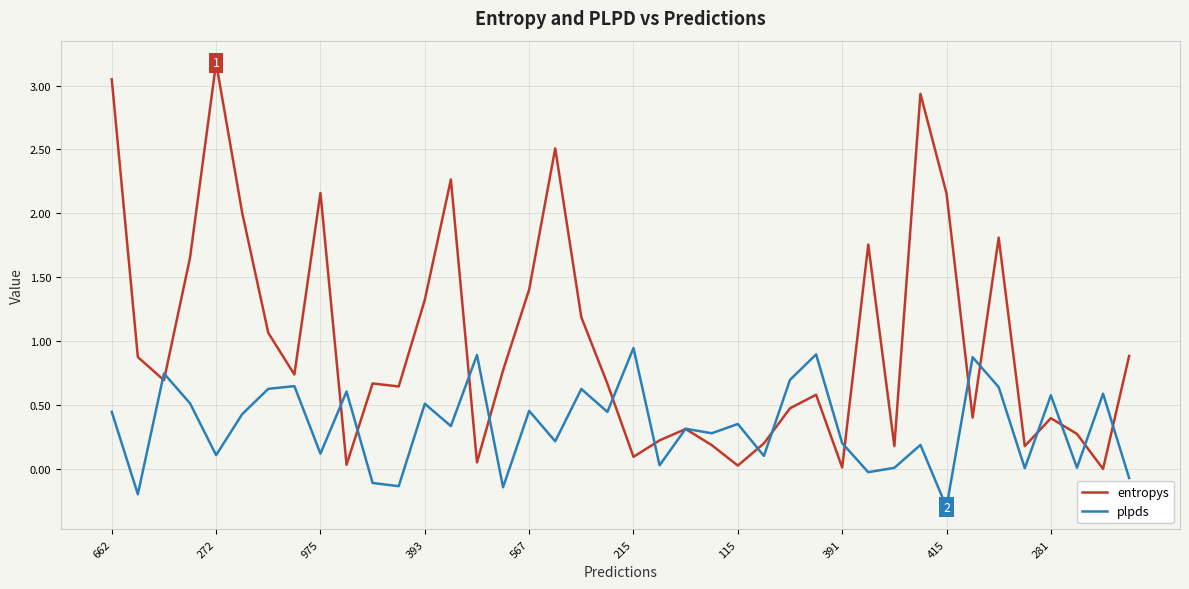

Which series has the widest spread of values?

entropys